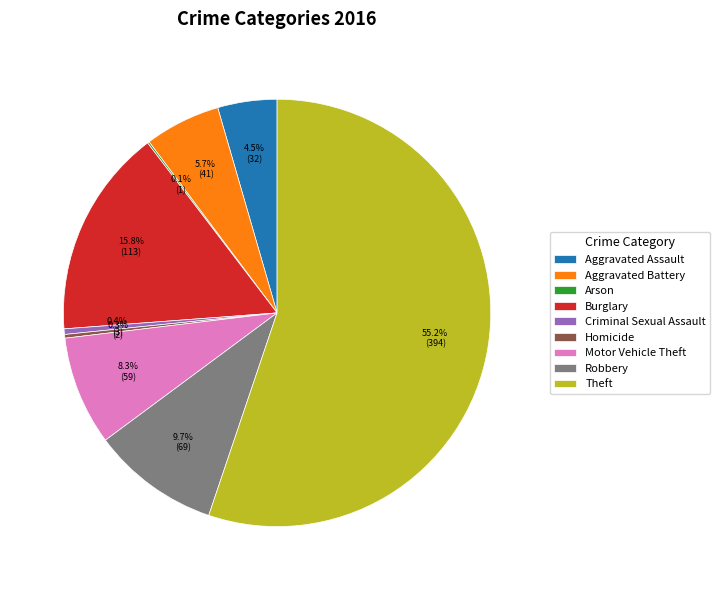

The Theft slice represents 68% of the pie. True or false?

False